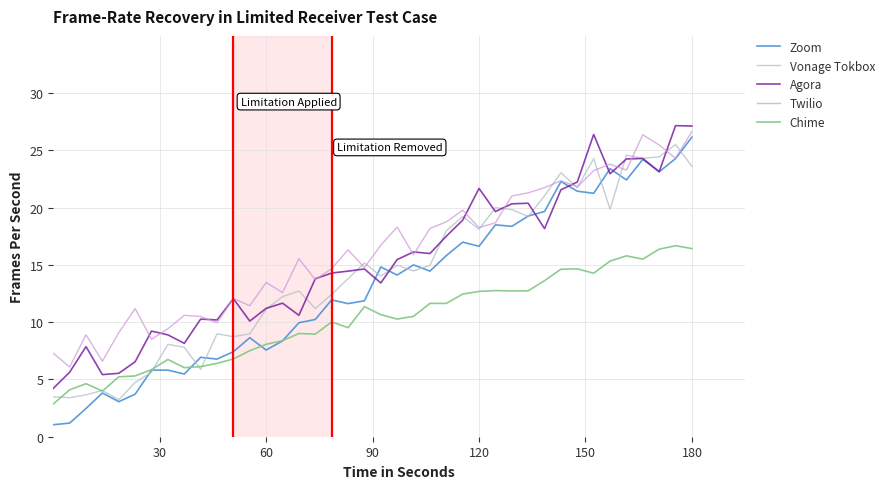

Which series has the widest spread of values?

Zoom